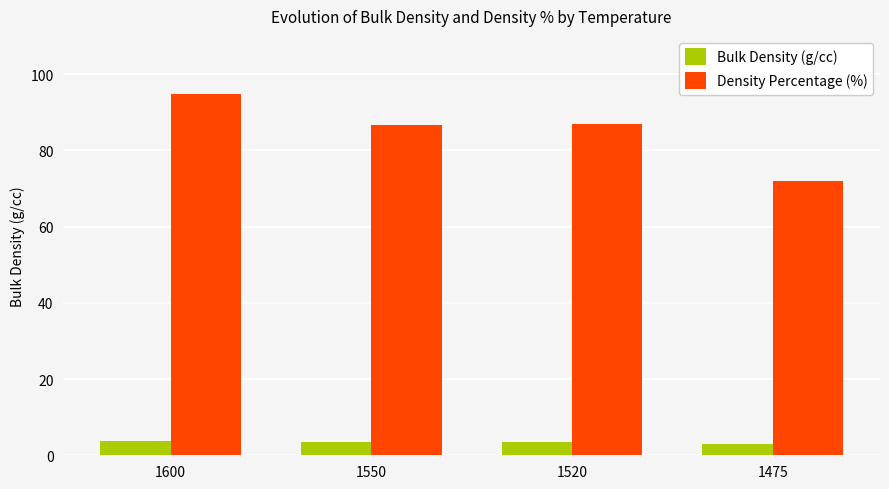

At how many categories does at least one series exceed 52?

4